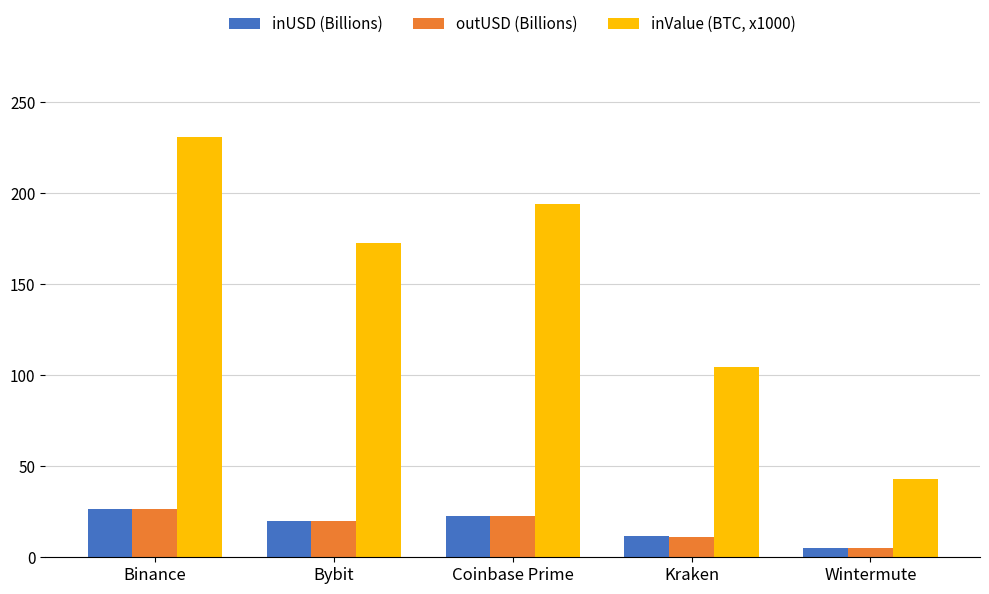

True or false: inUSD (Billions) has a value of 19.7 at Bybit.

True